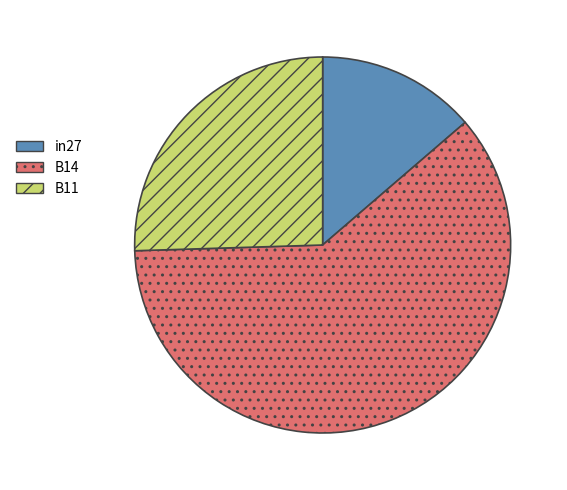

Rank the categories by value from lowest to highest.

in27, B11, B14